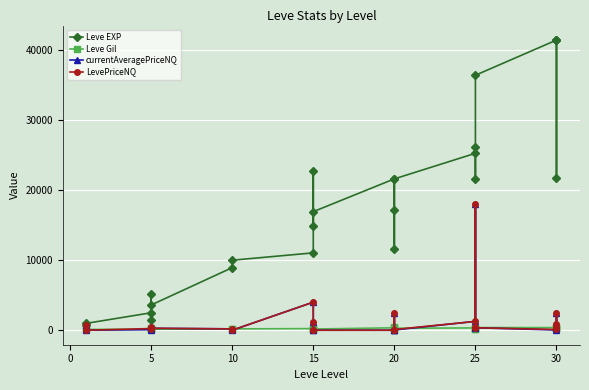

True or false: LevePriceNQ and Leve EXP cross at least once.

False